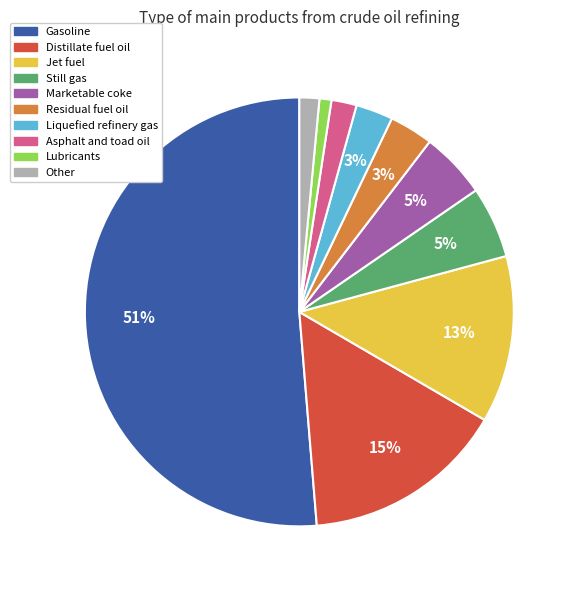

Combined, do Lubricants and Liquefied refinery gas account for over 50%?

No